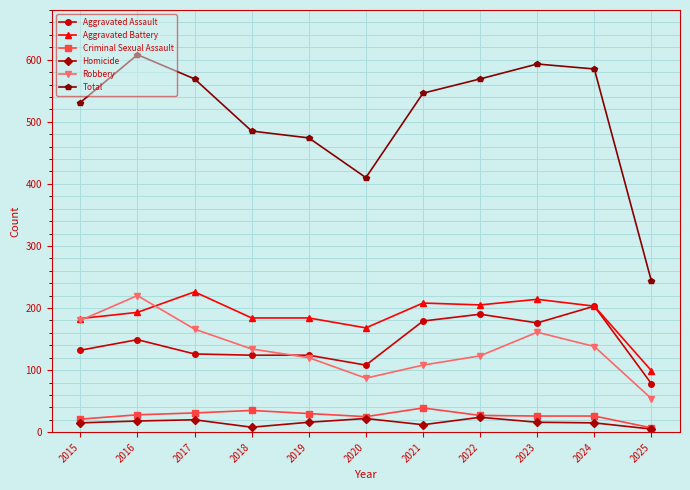

How many categories are shown in the chart?

11